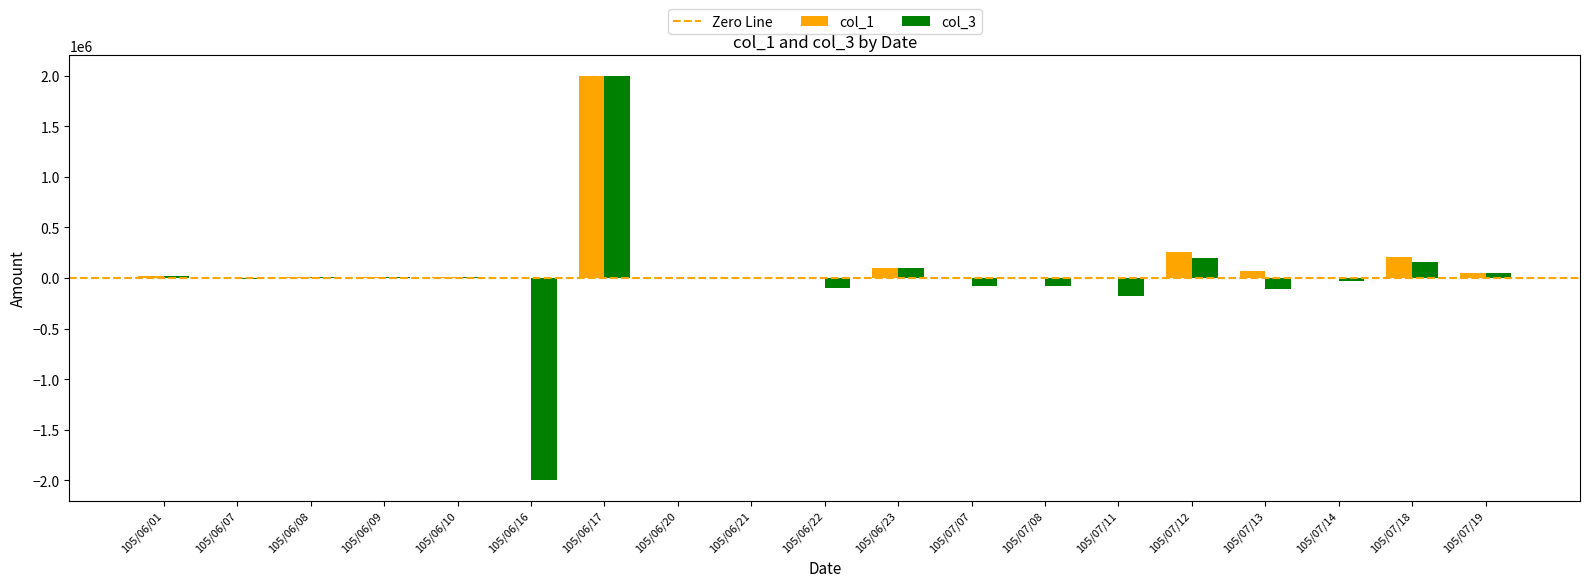

Is the value of col_1 at 105/06/22 greater than the value of col_3 at 105/06/22?

Yes